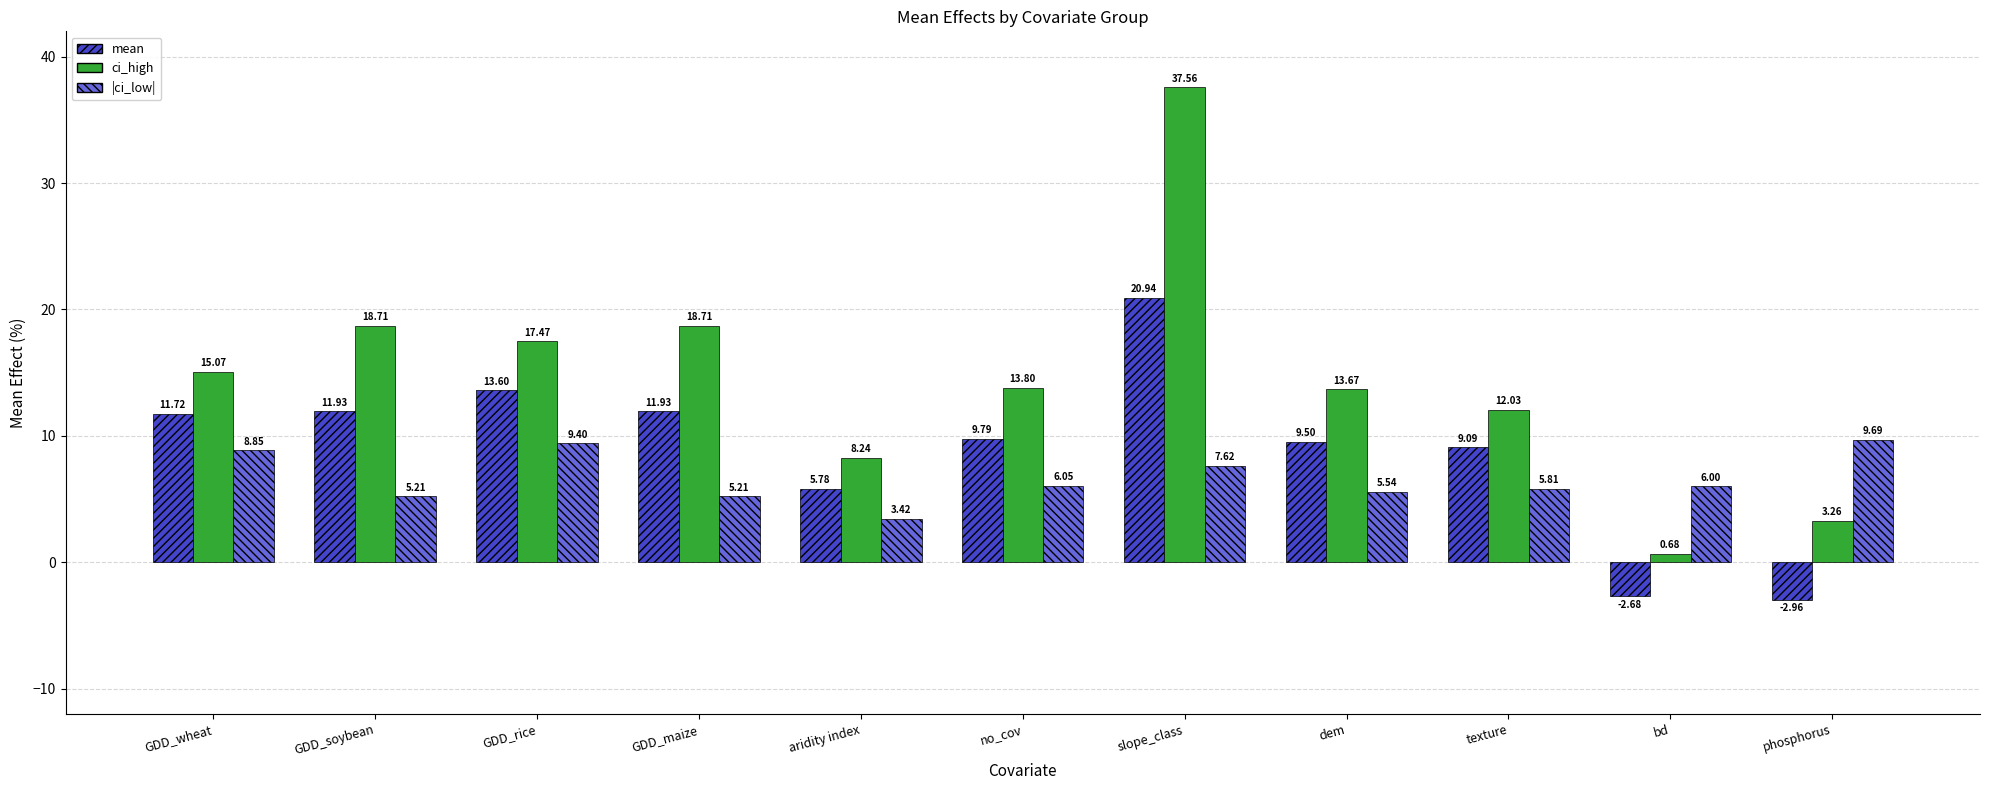

How many data points does each series have?

11